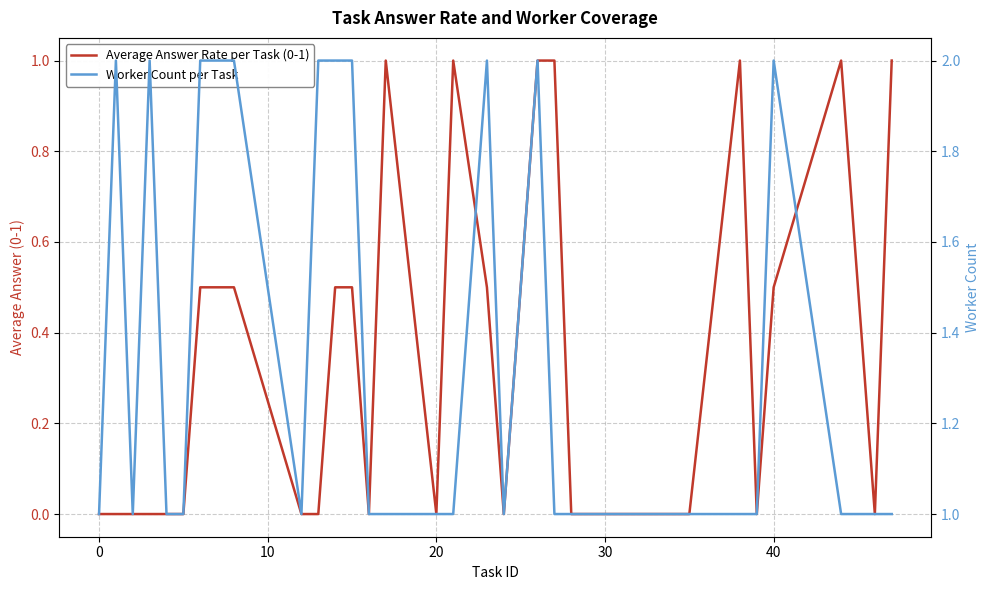

How many data points in Worker Count per Task are above 1?

10